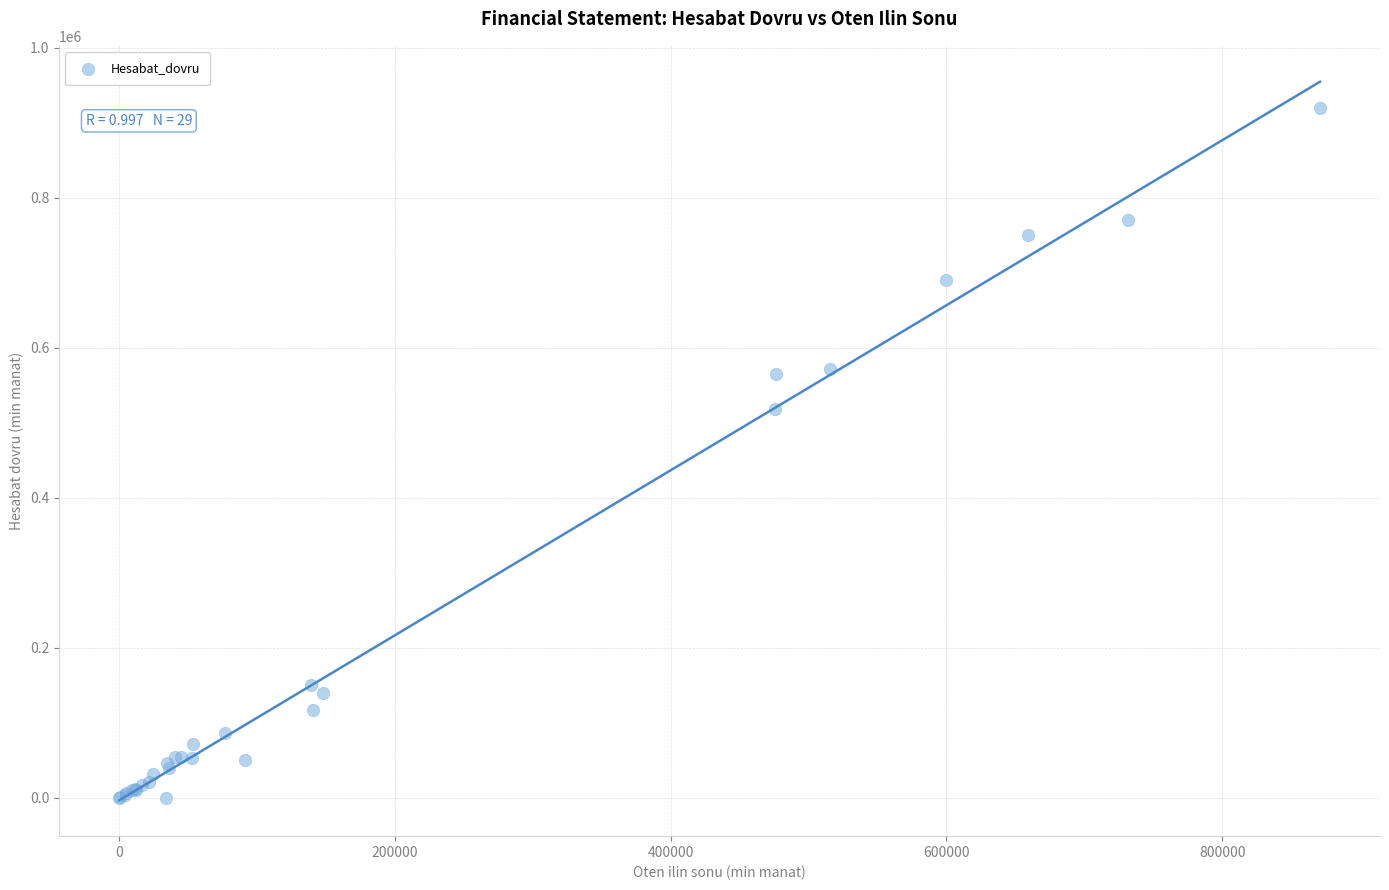

What Y value in the scatter plot is closest to 459757?

517636.3